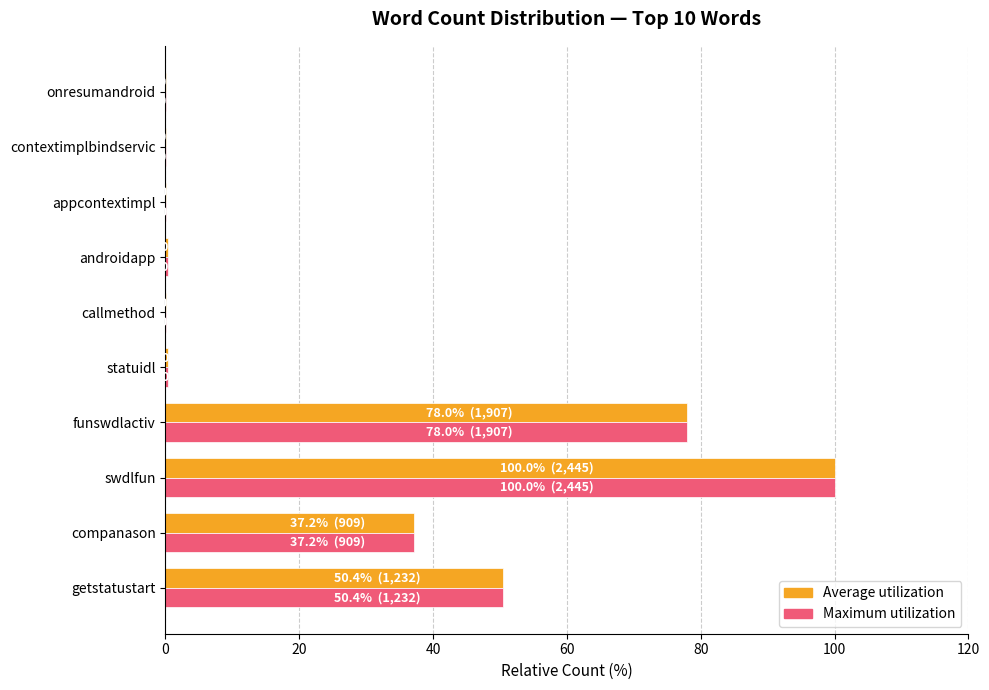

The value of Maximum utilization at getstatustart is 50.4. True or false?

True